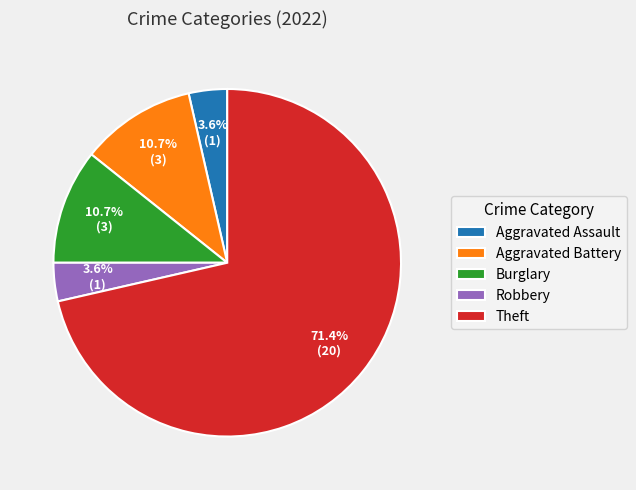

What percentage is the Robbery slice, to the nearest percent?

4%